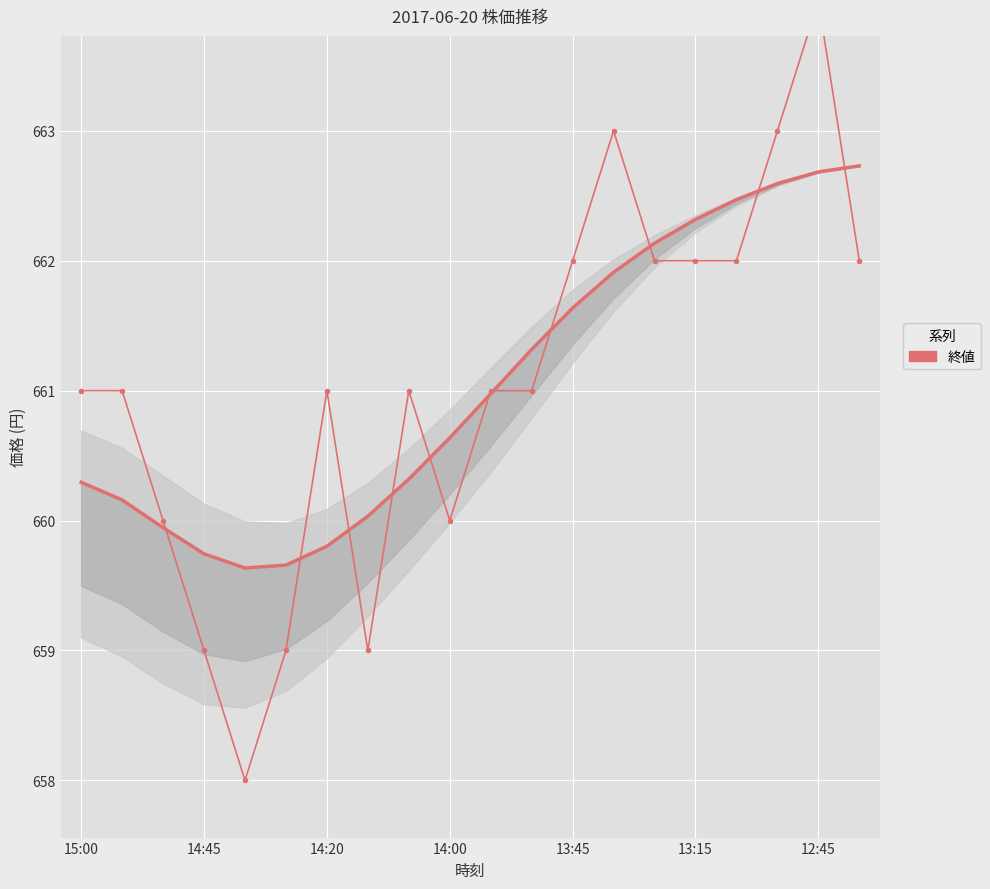

What is the value of the 19th point from the left?

664